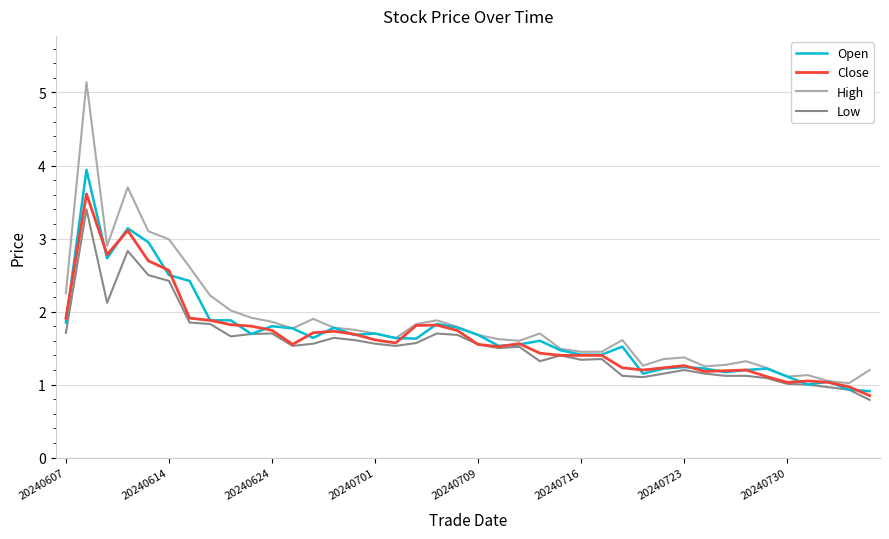

Which series has the widest spread of values?

High